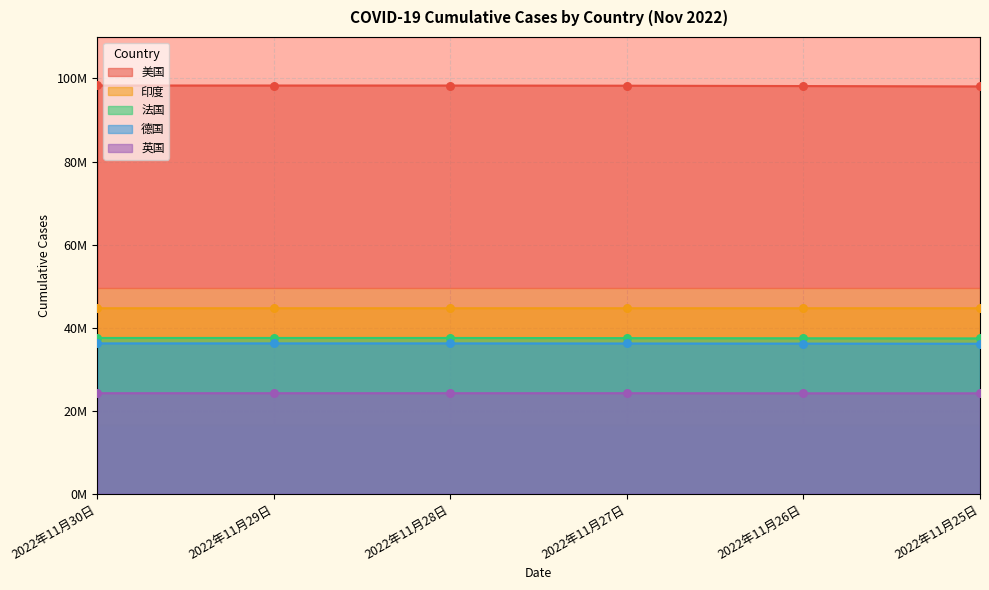

Which series has the largest total across all categories?

美国